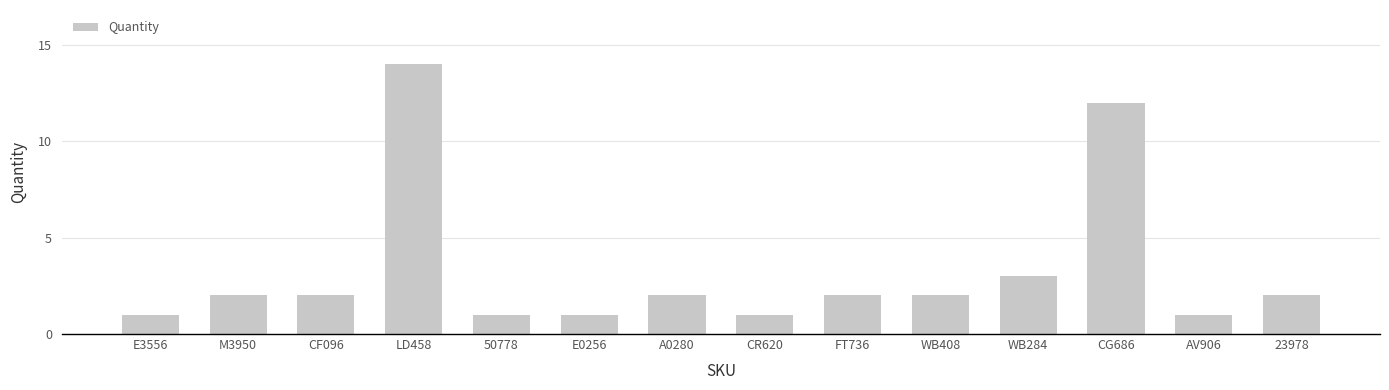

Read the value at 50778.

1